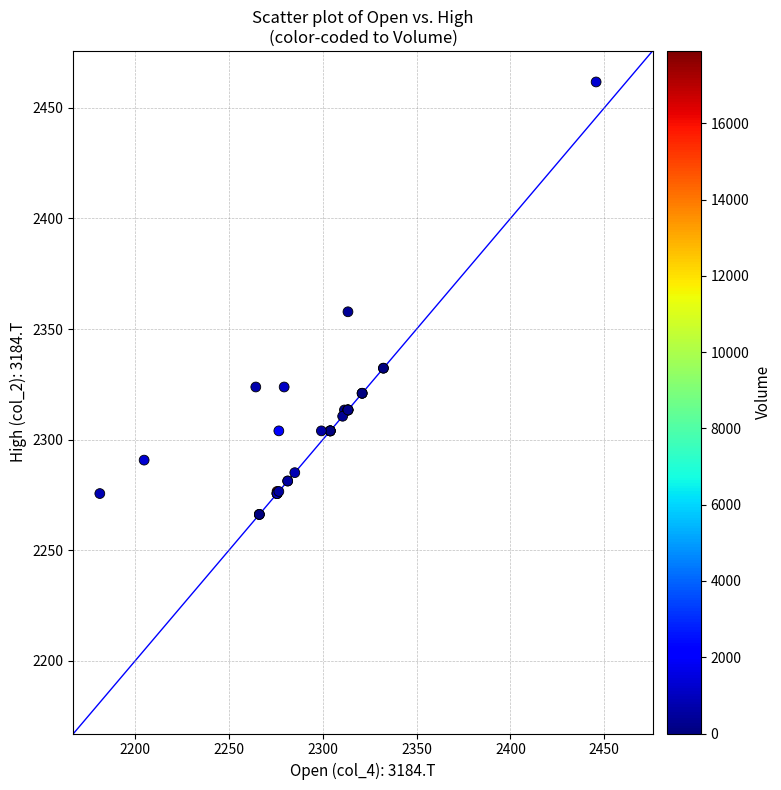

What Y value in the scatter plot is closest to 2363?

2357.8